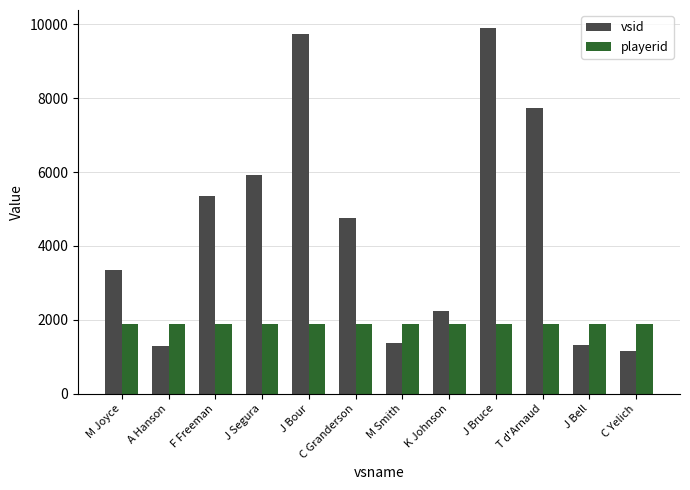

What is the difference between the maximum and minimum values in the vsid series?

8745